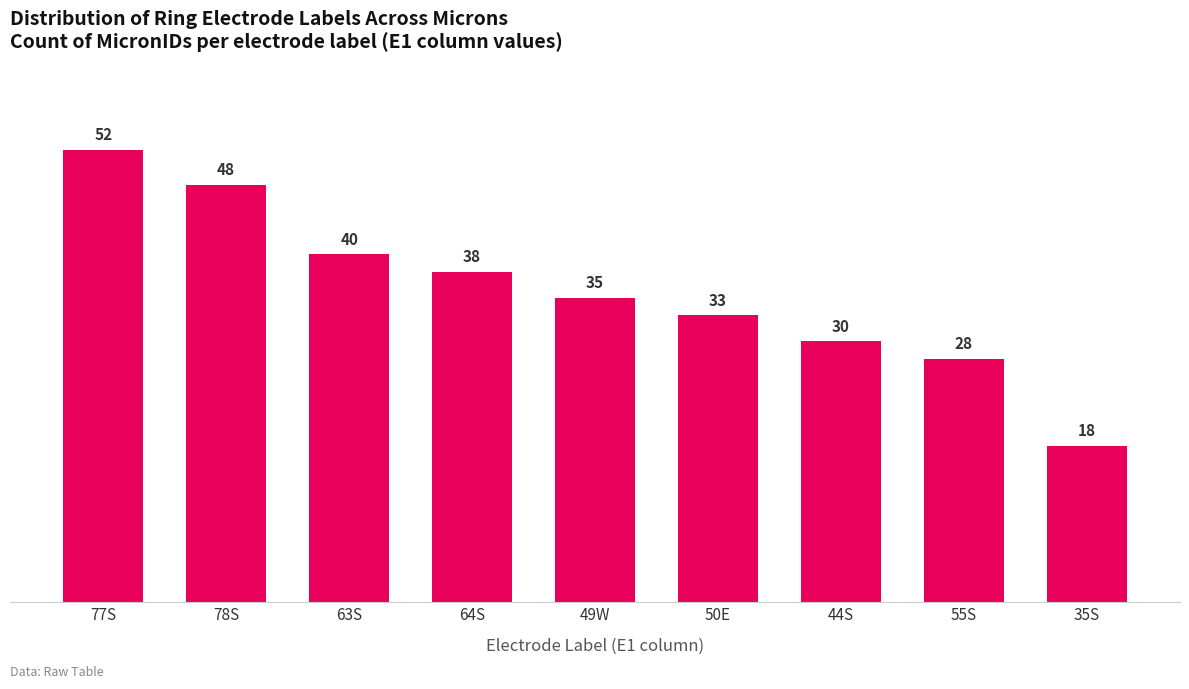

What is the label of the 1st bar from the right?

35S